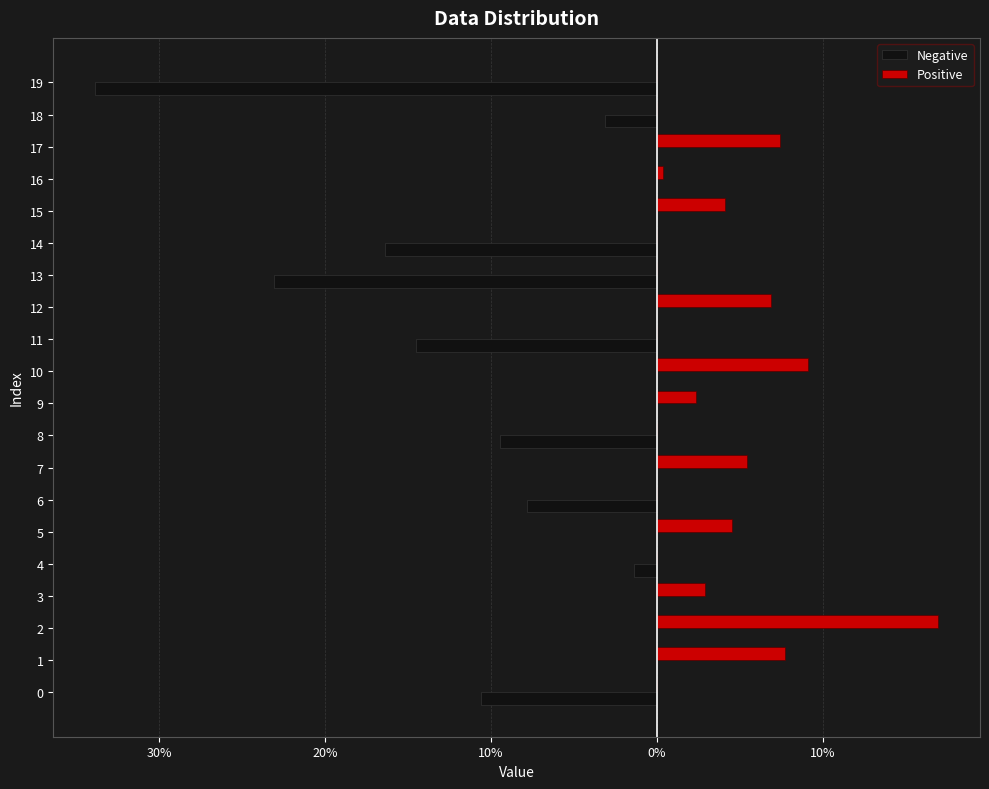

What is the average value of the Negative series?

-0.1